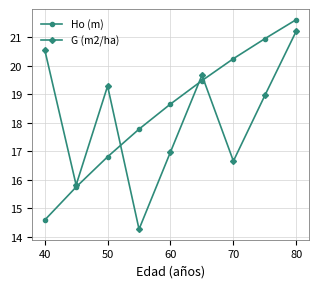

What is the maximum value shown in the chart?

21.6